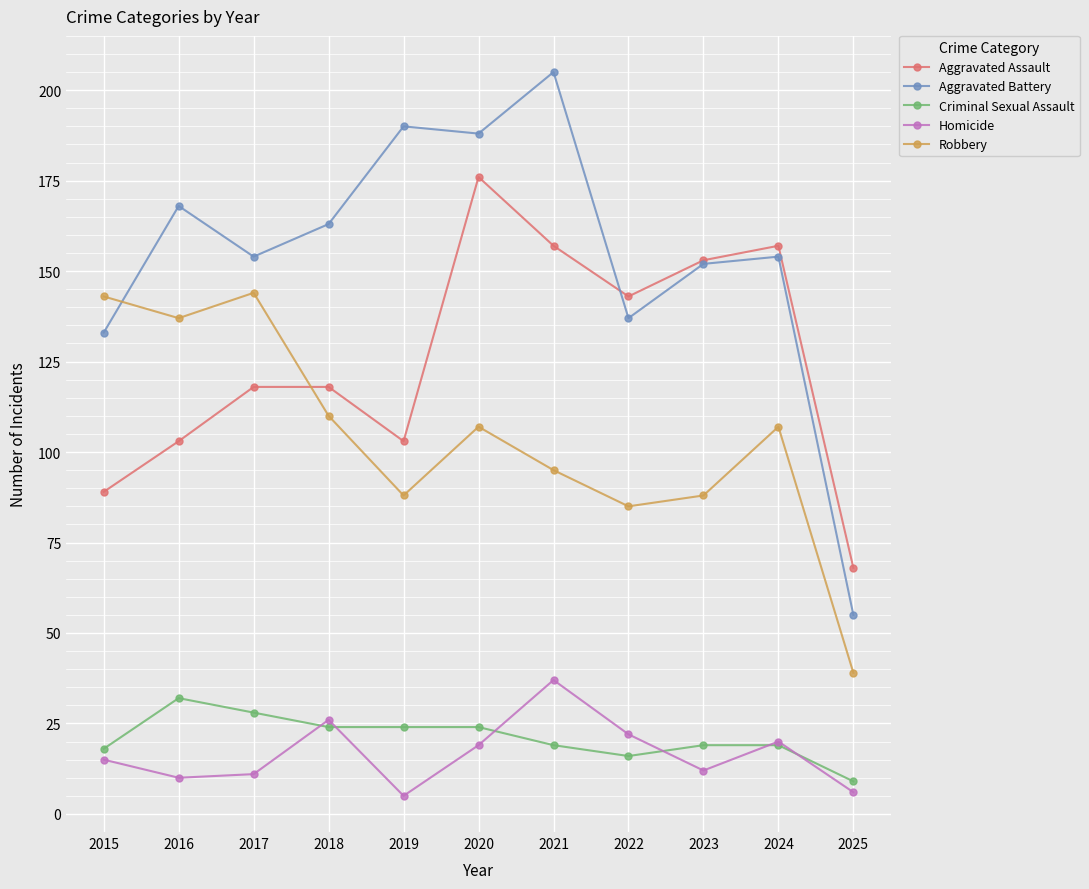

Rank the series by their maximum value, from lowest to highest.

Criminal Sexual Assault, Homicide, Robbery, Aggravated Assault, Aggravated Battery